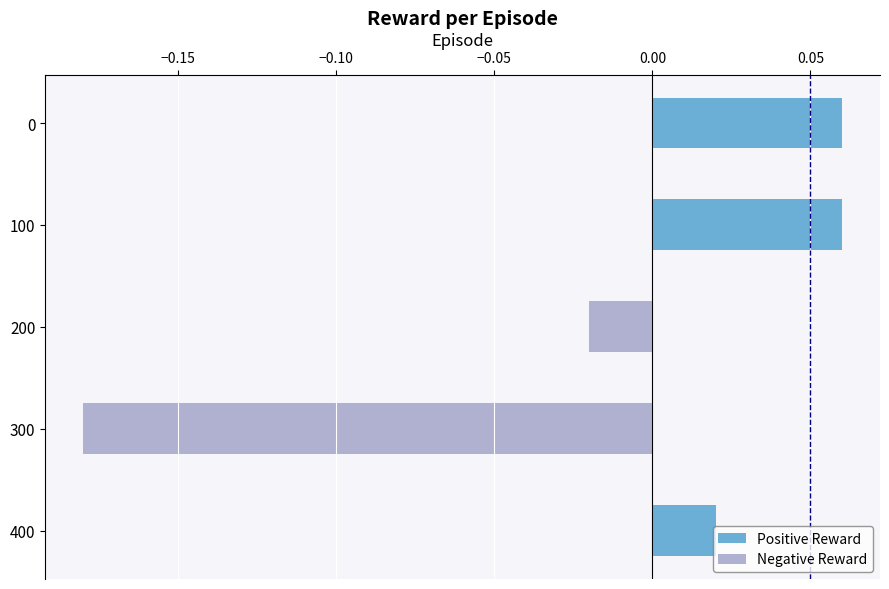

Is the value of Positive Reward at 0 greater than the value of Negative Reward at 0?

Yes